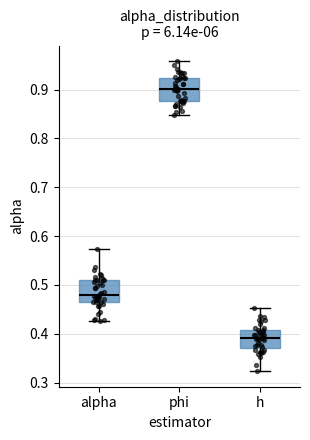

Reading left to right, read every box against the y-axis: the position of its median line, the range the box covers, and the ends of its whiskers. The values are not printed on the chart, so give them approximately, as read against the axis.

alpha: median 0.48, box 0.46 to 0.51, whiskers 0.43 to 0.57
phi: median 0.90, box 0.88 to 0.92, whiskers 0.85 to 0.96
h: median 0.39, box 0.37 to 0.41, whiskers 0.32 to 0.45